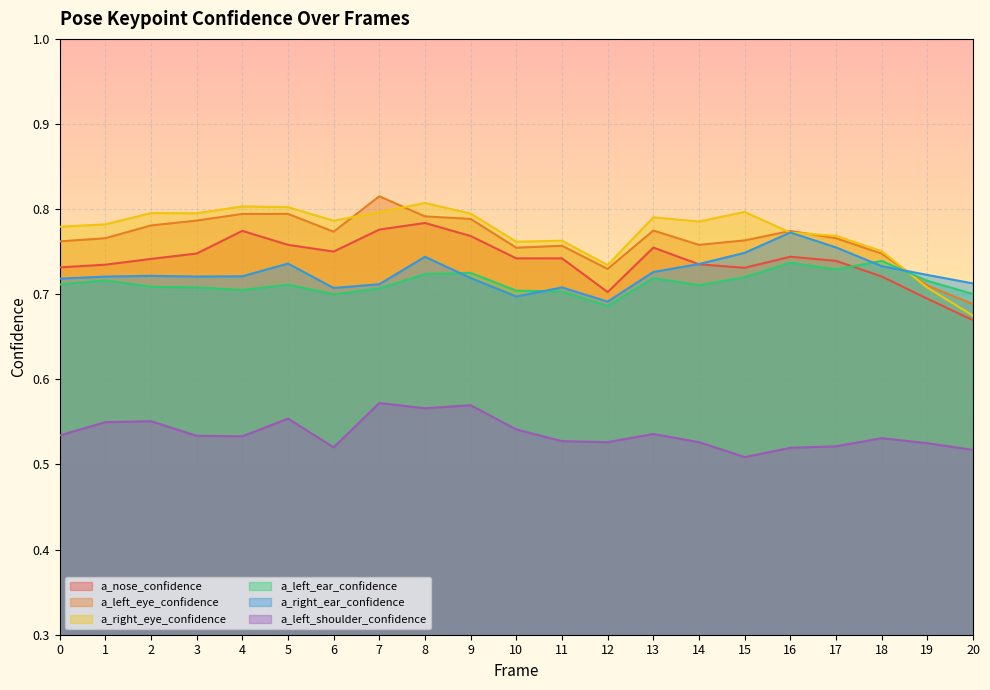

Between 20 and 2, which is larger?

2